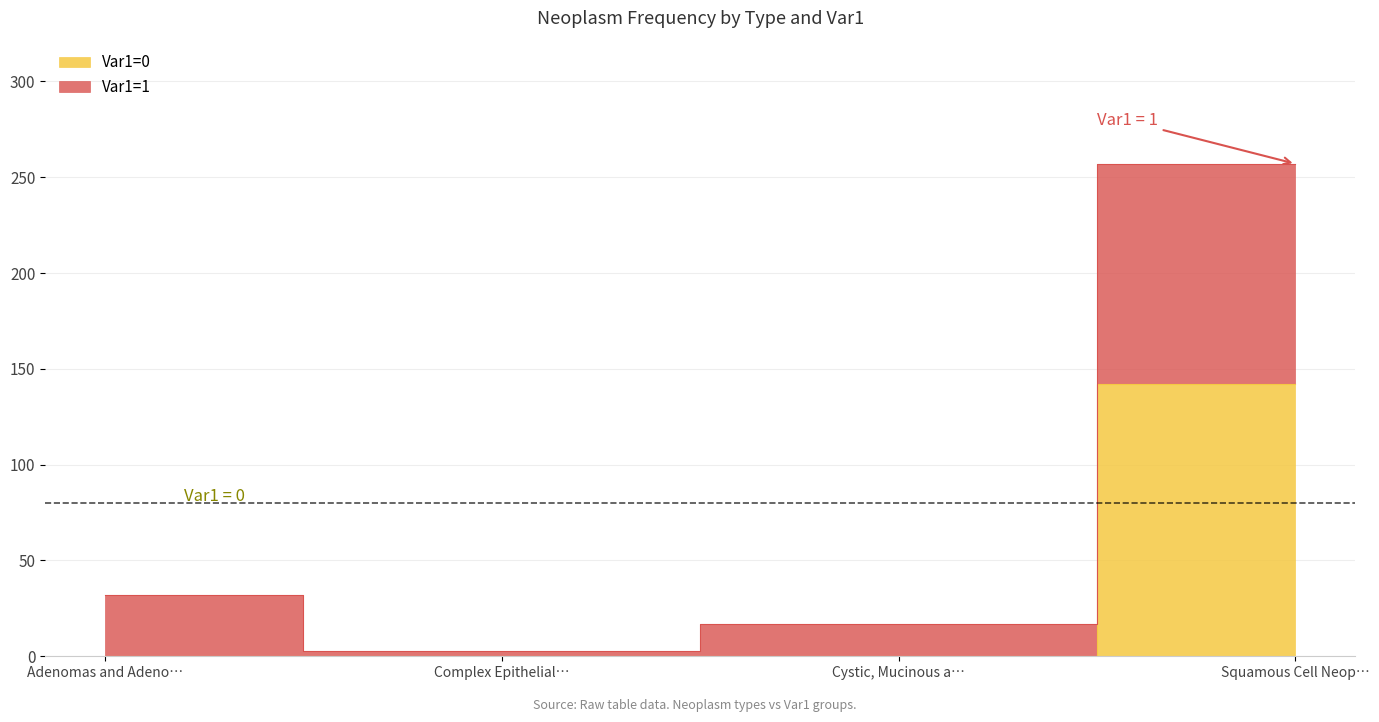

How many data points in Var1=1 are less than 32?

2